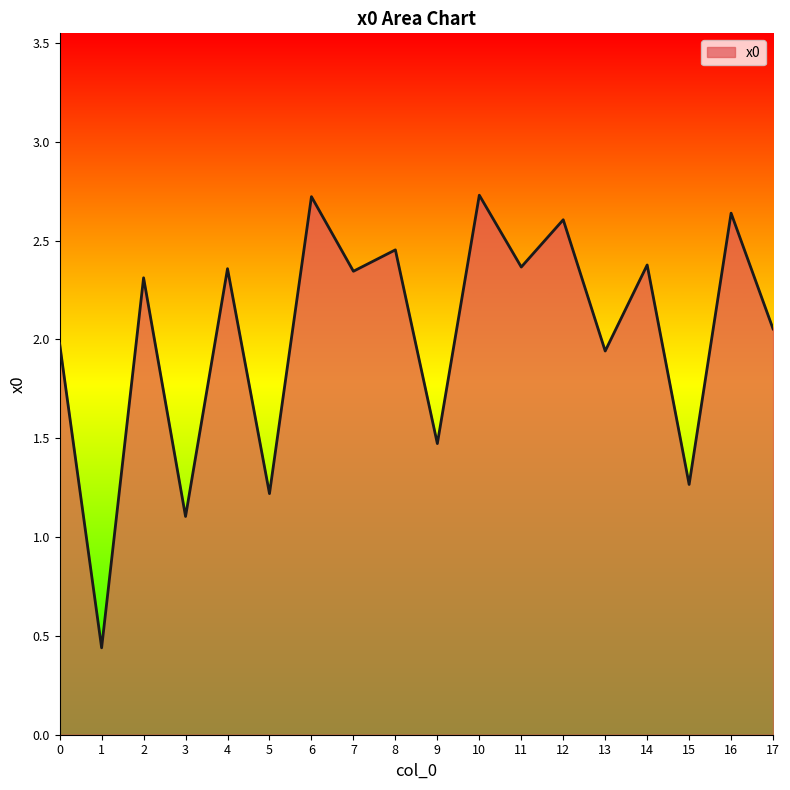

How many values are below 2?

7